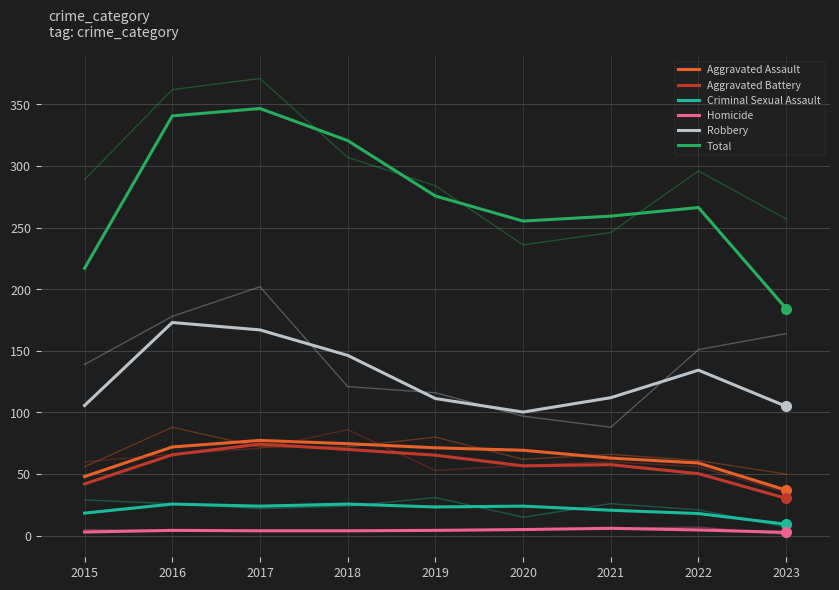

How many data points in Aggravated Assault are above 69?

5